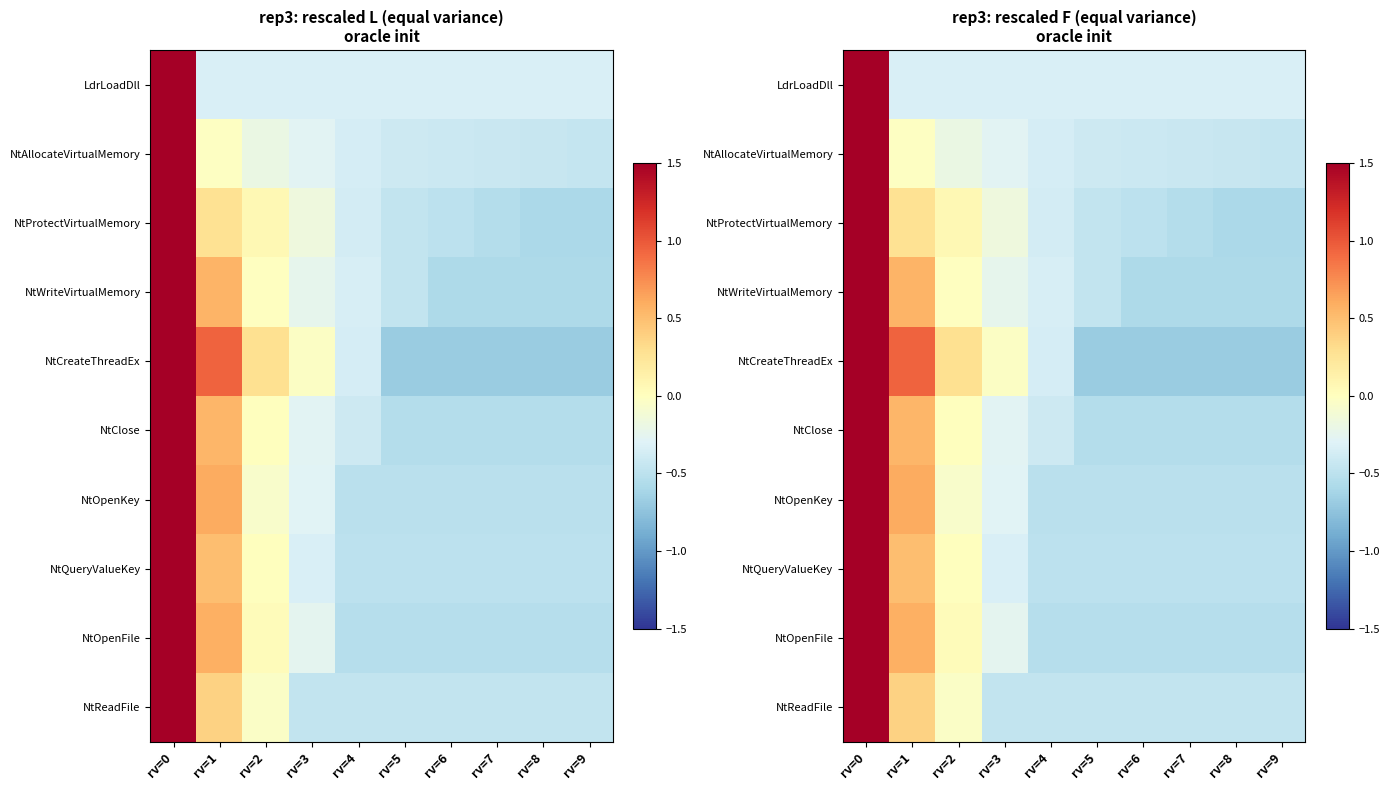

The value of NtReadFile at rv=0 is 2.9. True or false?

True